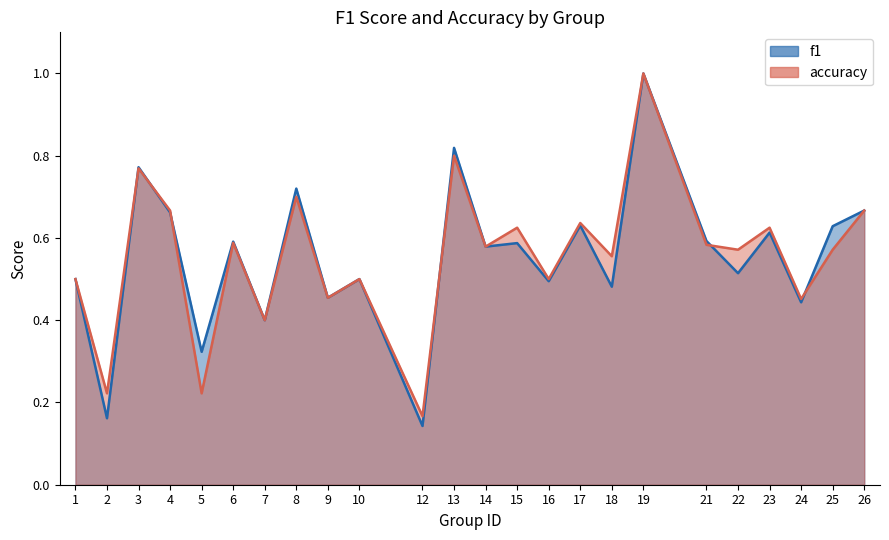

True or false: f1 has a value of 0.7 at 26.

True